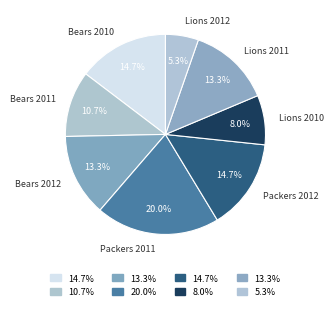

To the nearest percent, what is the average slice percentage?

12%